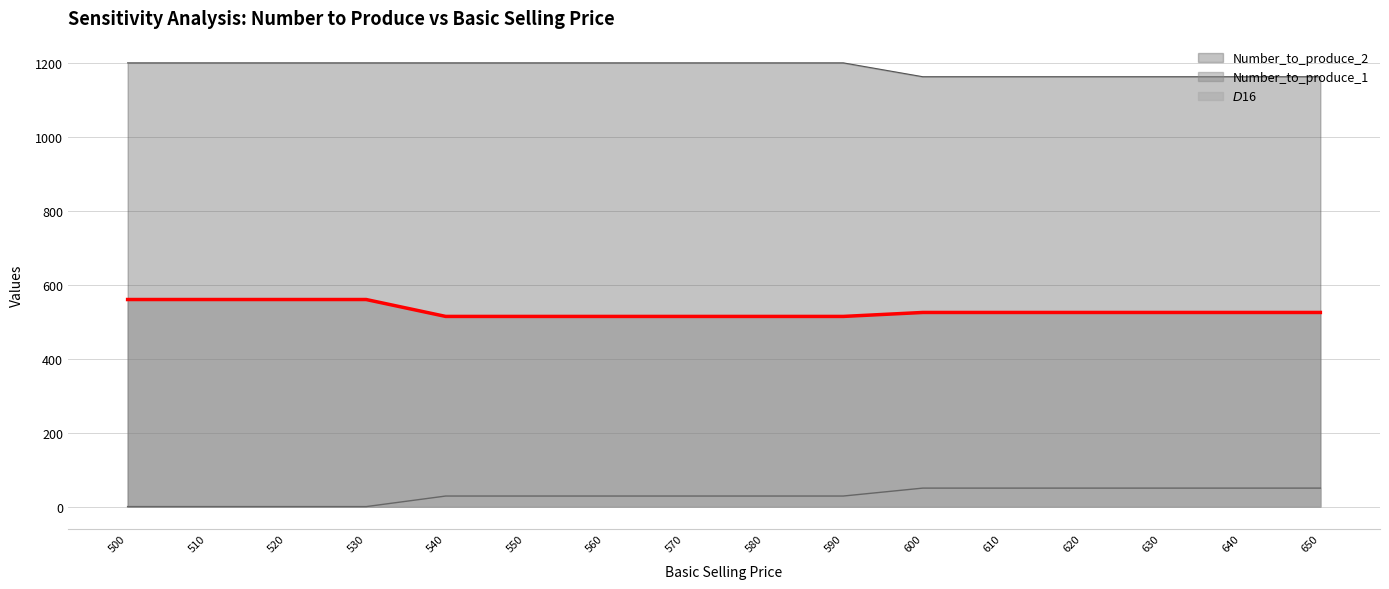

Which series has the largest range (max minus min)?

$D$16